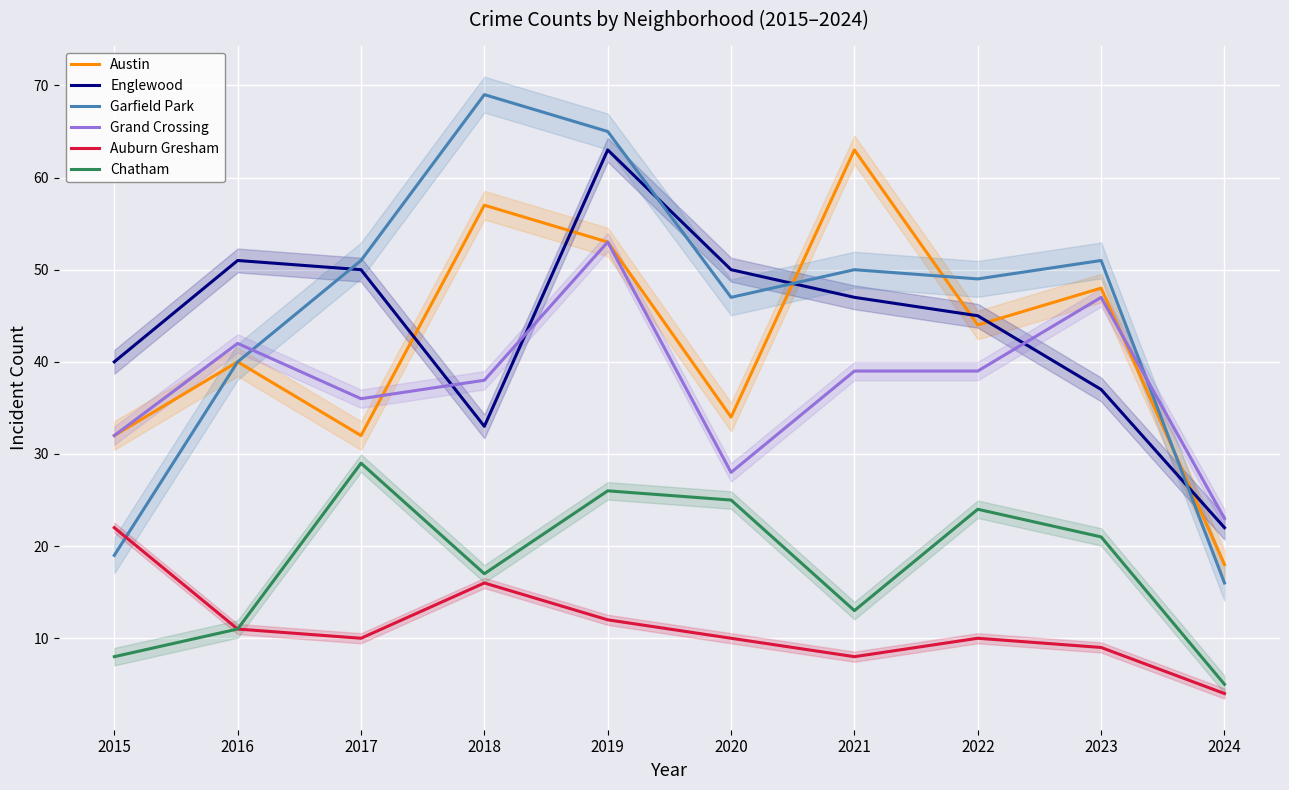

How many series are shown in this chart?

6